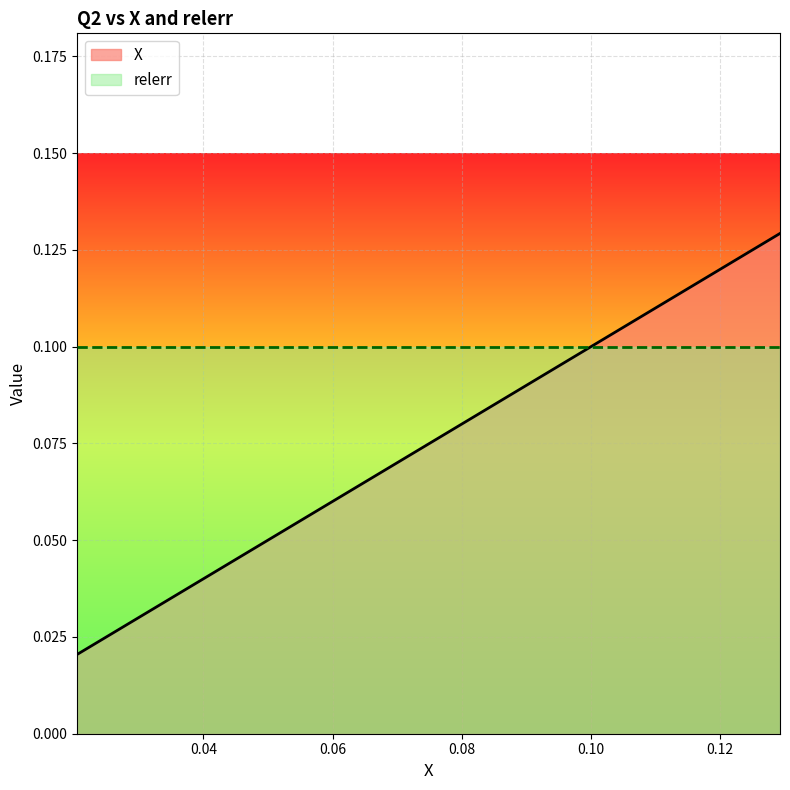

How many lines are shown in the chart?

2